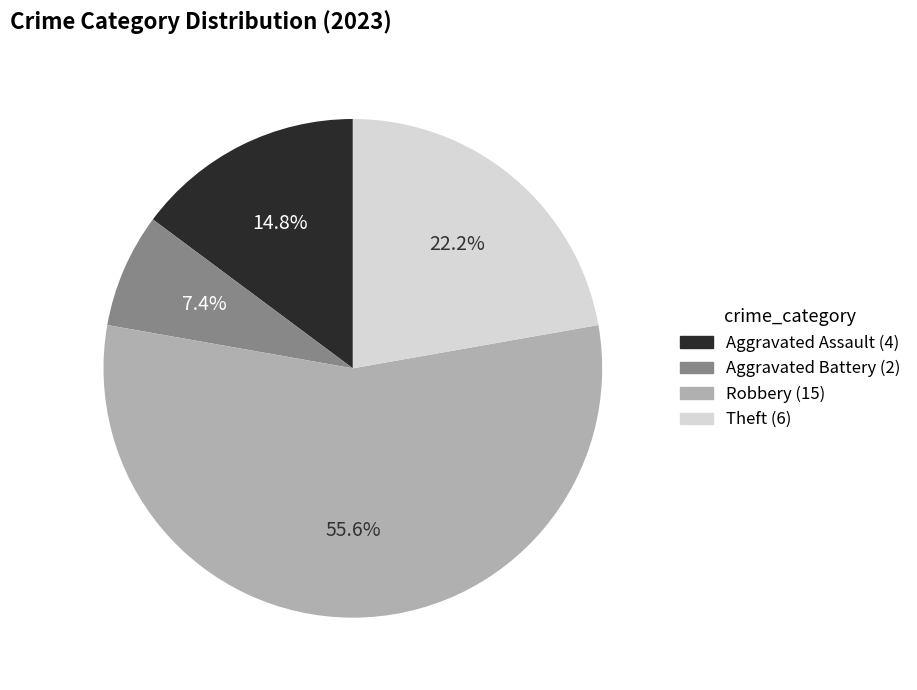

Is Aggravated Battery the majority of the pie?

No